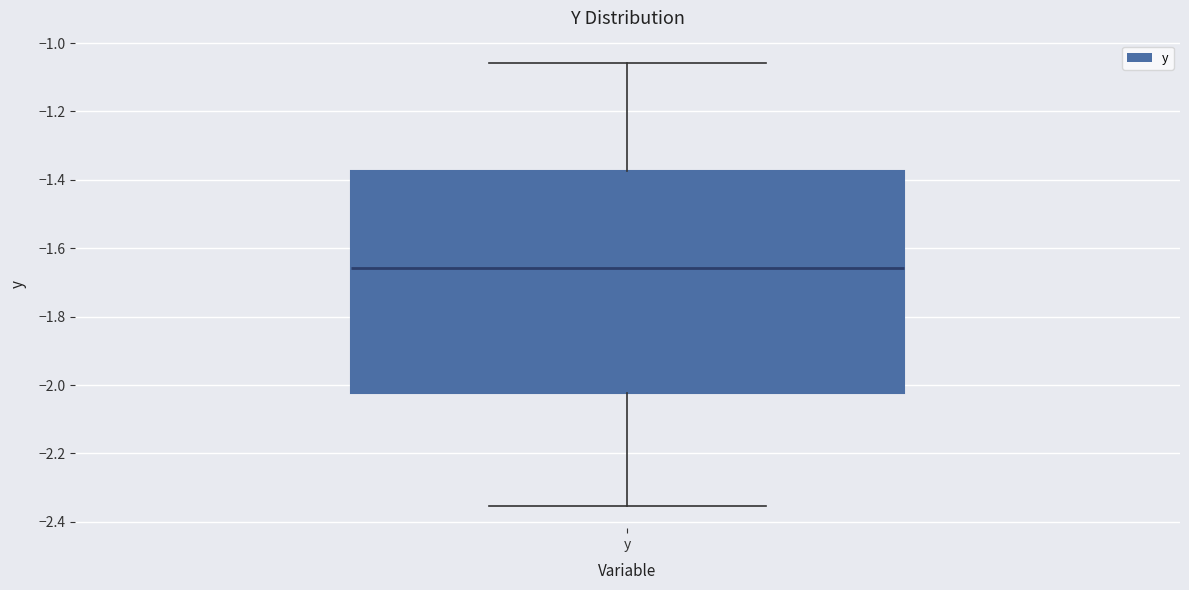

Read this box plot against the y-axis: the position of the median line, the range covered by the box, and the ends of both whiskers. The values are not printed on the chart, so give them approximately, as read against the axis.

median -1.66, box -2.02 to -1.38, whiskers -2.36 to -1.06